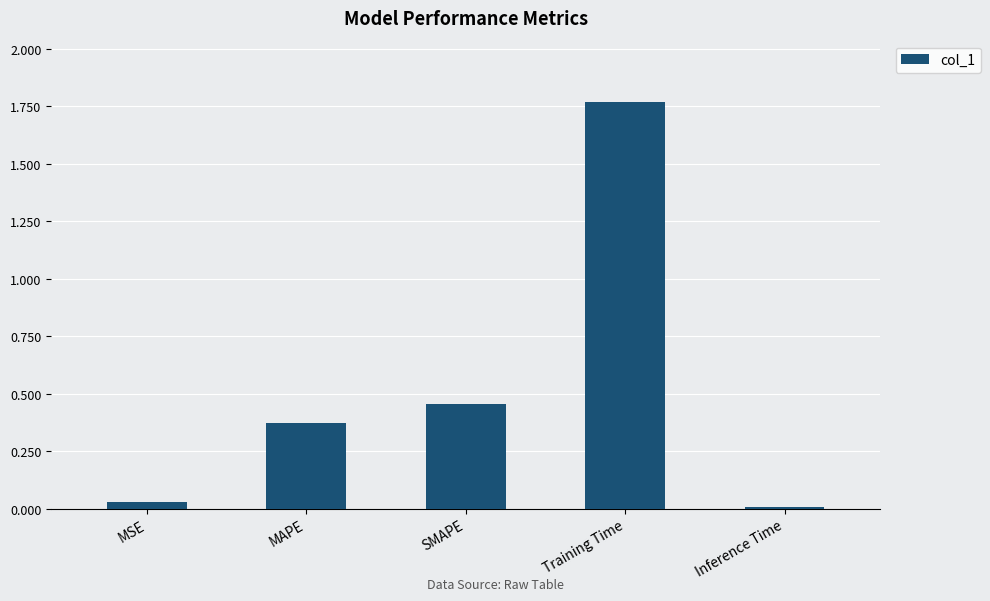

What is the sum of all values?

2.6